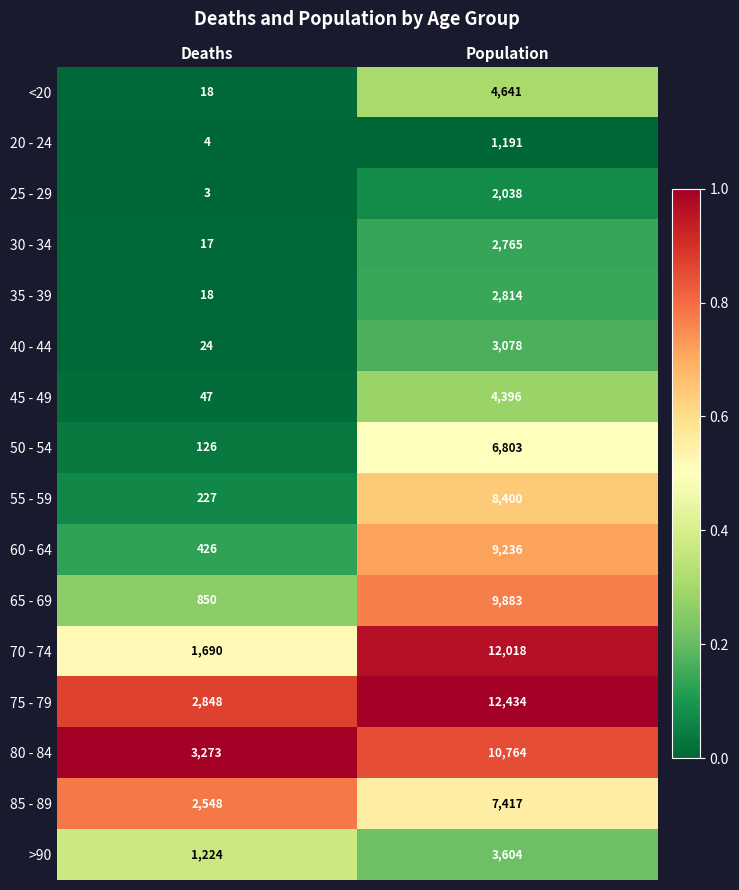

At which category is the sum across all series the highest?

Population